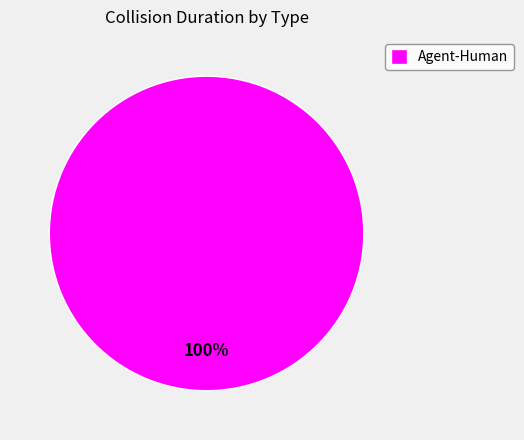

What percentage is the Agent-Human slice, to the nearest percent?

100%